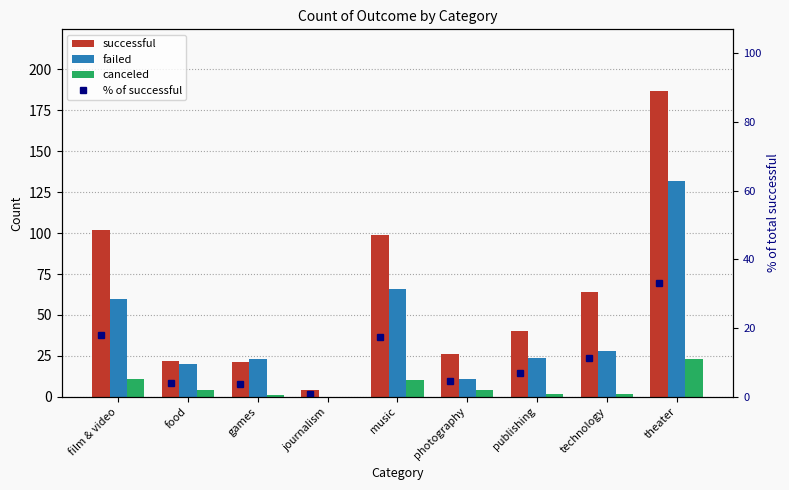

What is the average value of the canceled series?

6.3